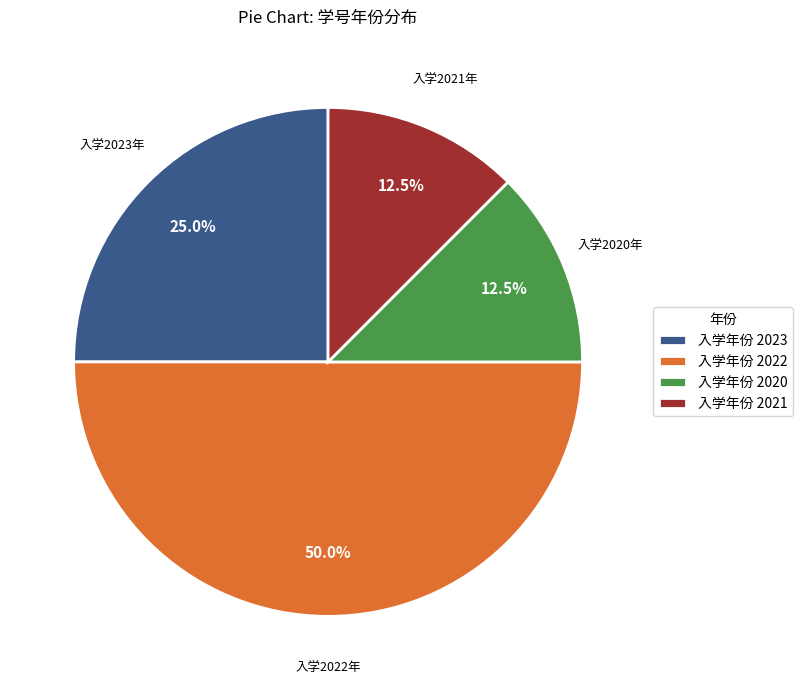

Is 入学年份 2021 the majority of the pie?

No